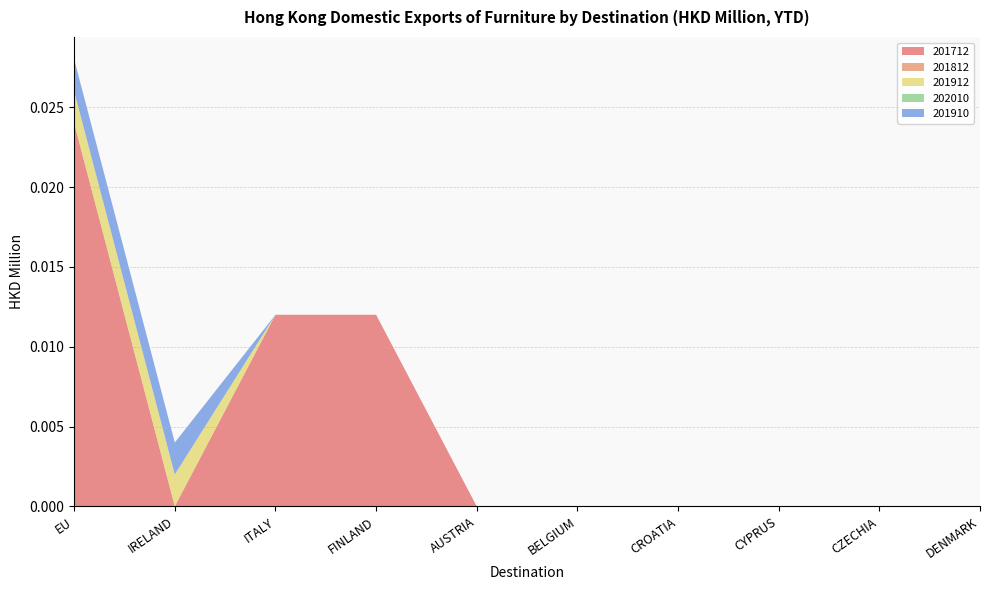

Does the chart have visible grid lines?

Yes